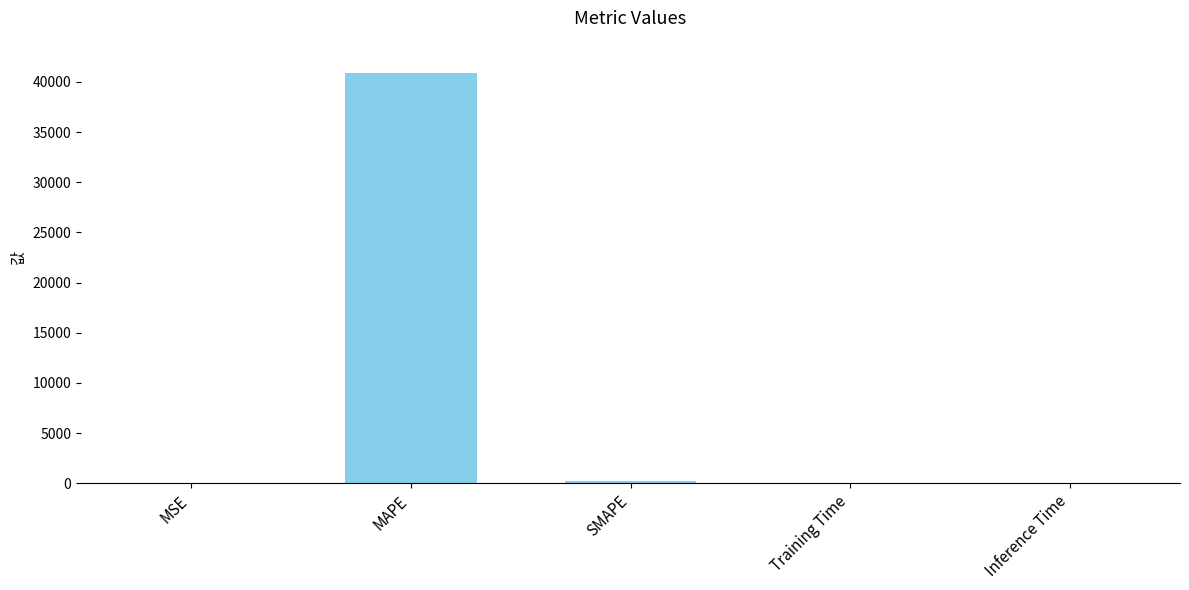

Read the value at MAPE.

40851.3